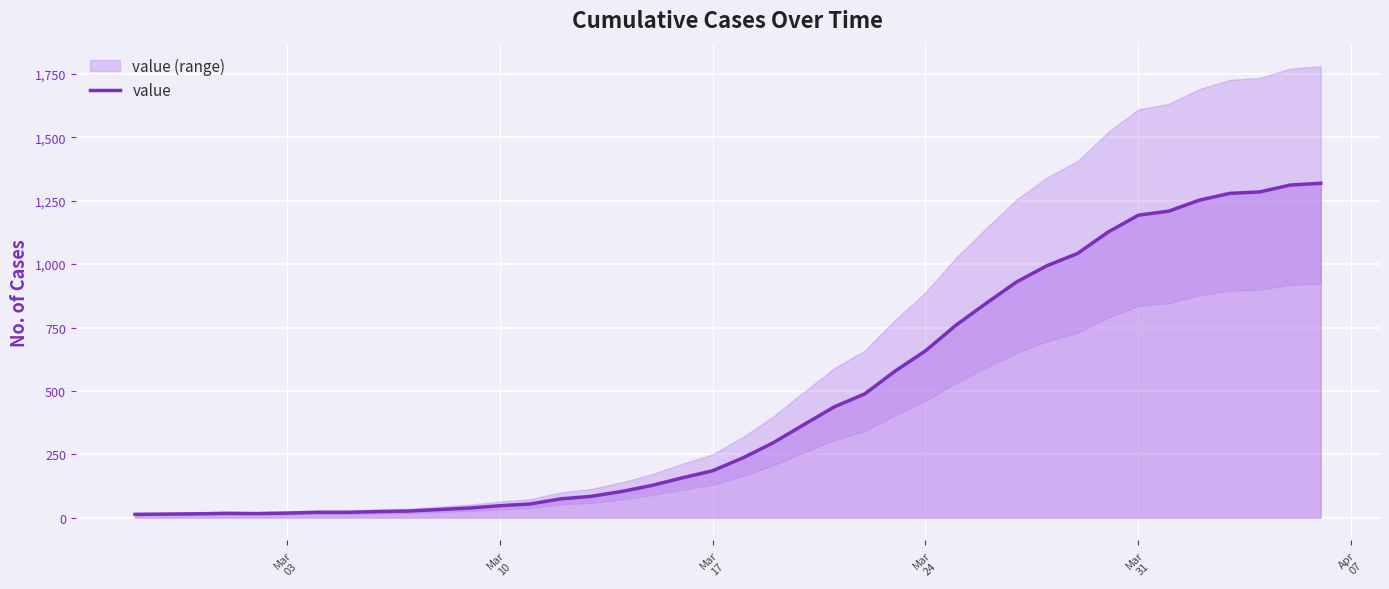

What is the difference between the maximum and minimum values?

1306